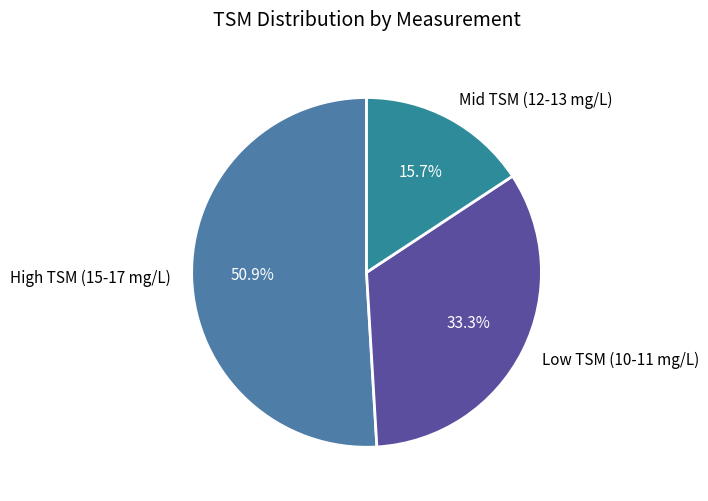

Approximately how many times larger is the value at Mid TSM (12-13 mg/L) compared to High TSM (15-17 mg/L)?

0.3